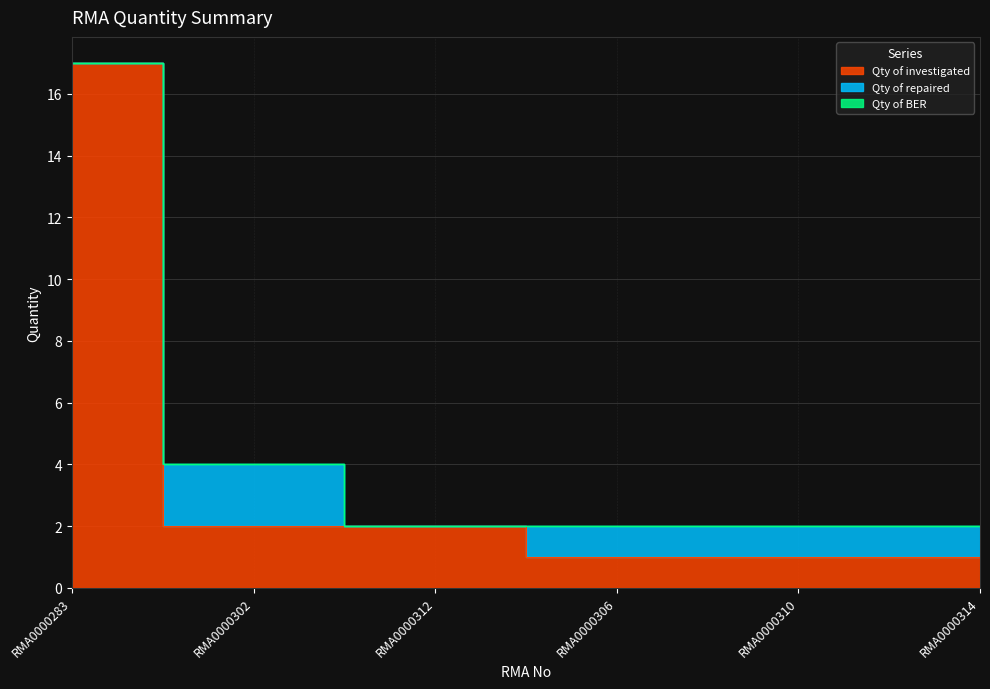

Where is the first local minimum for Qty of repaired?

RMA0000312